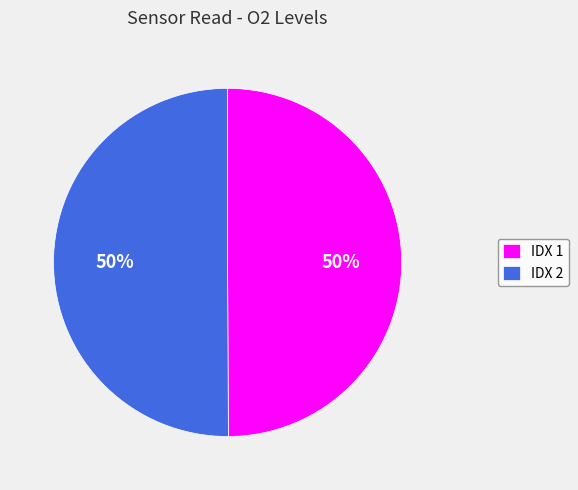

To the nearest percent, what is the combined percentage of IDX 1 and IDX 2?

100%